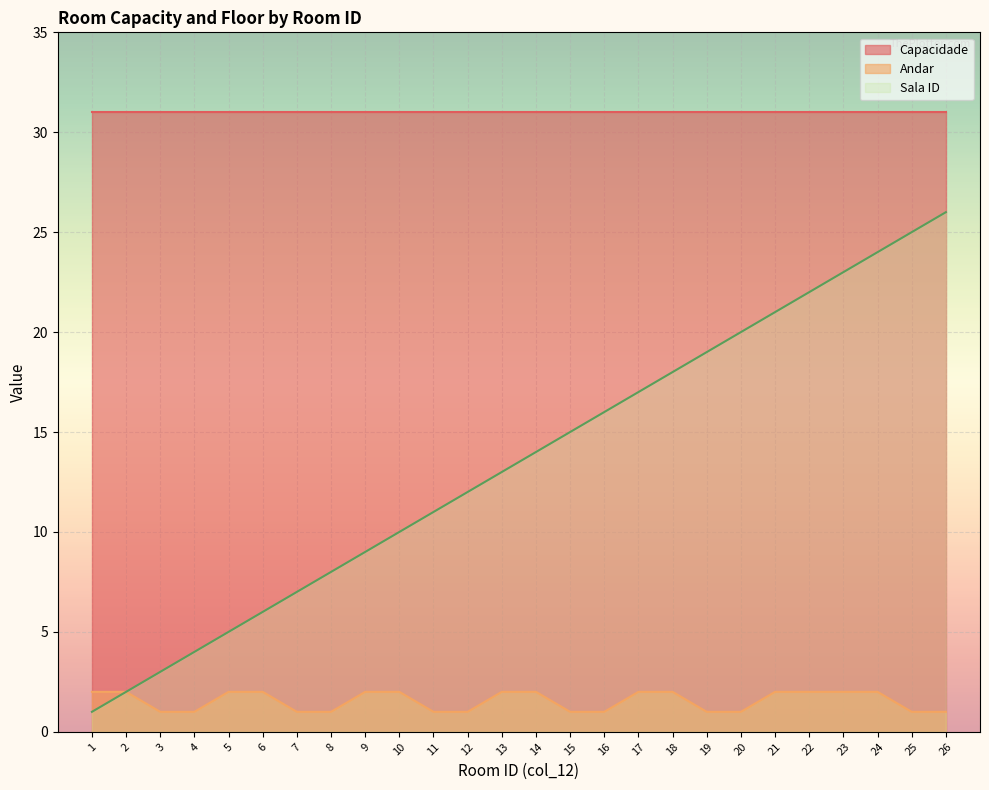

Rank the series by their maximum value, from lowest to highest.

Andar, Sala ID, Capacidade